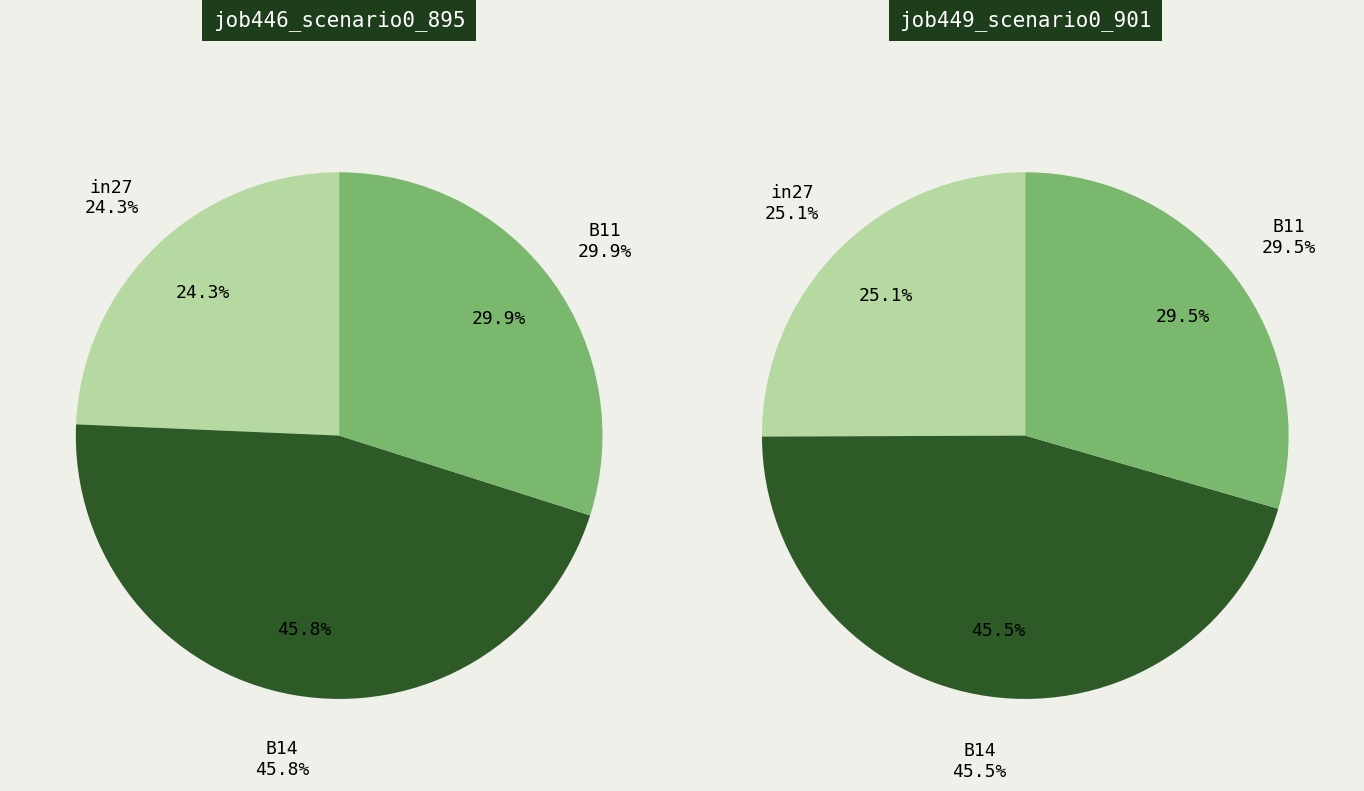

How many slices are in this pie chart?

3